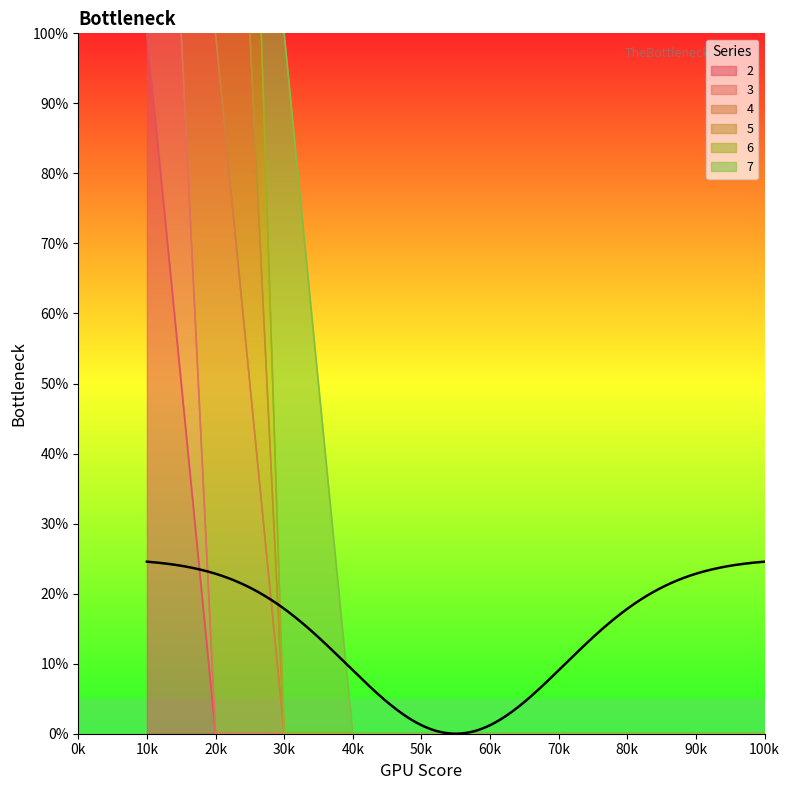

Between 70k and 80k, which series saw the biggest shift?

2